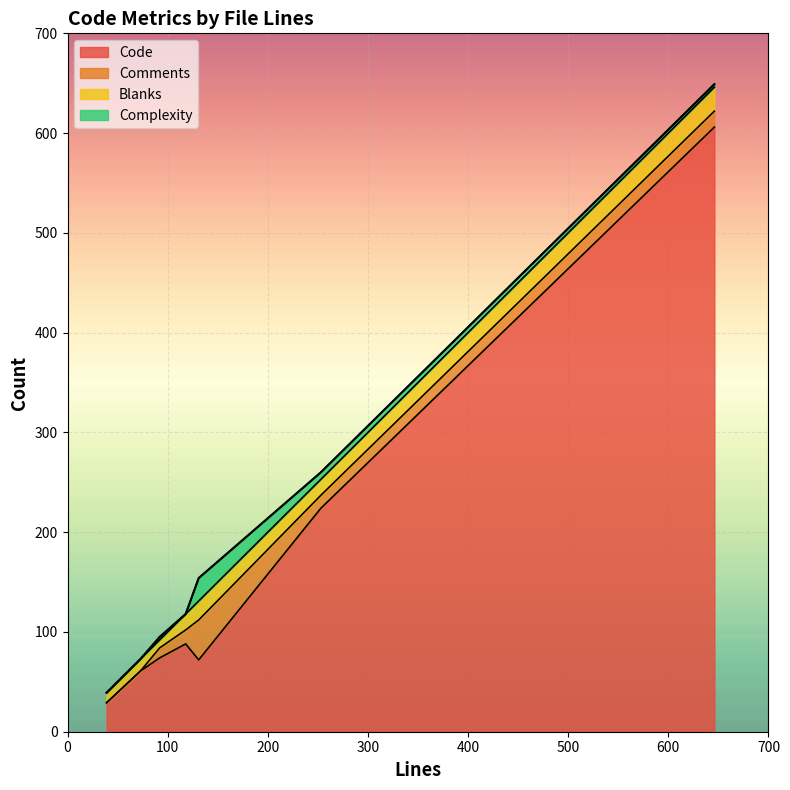

Which series has the largest total across all categories?

Code